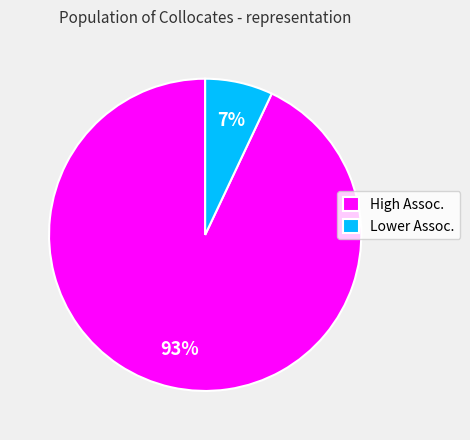

Which slice is the largest?

High Assoc.